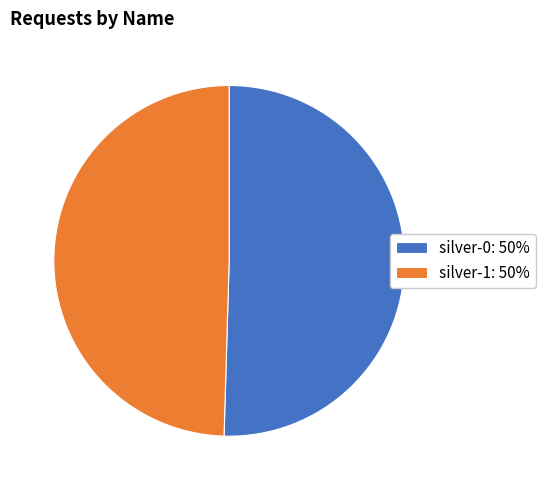

The silver-1 slice represents 38% of the pie. True or false?

False